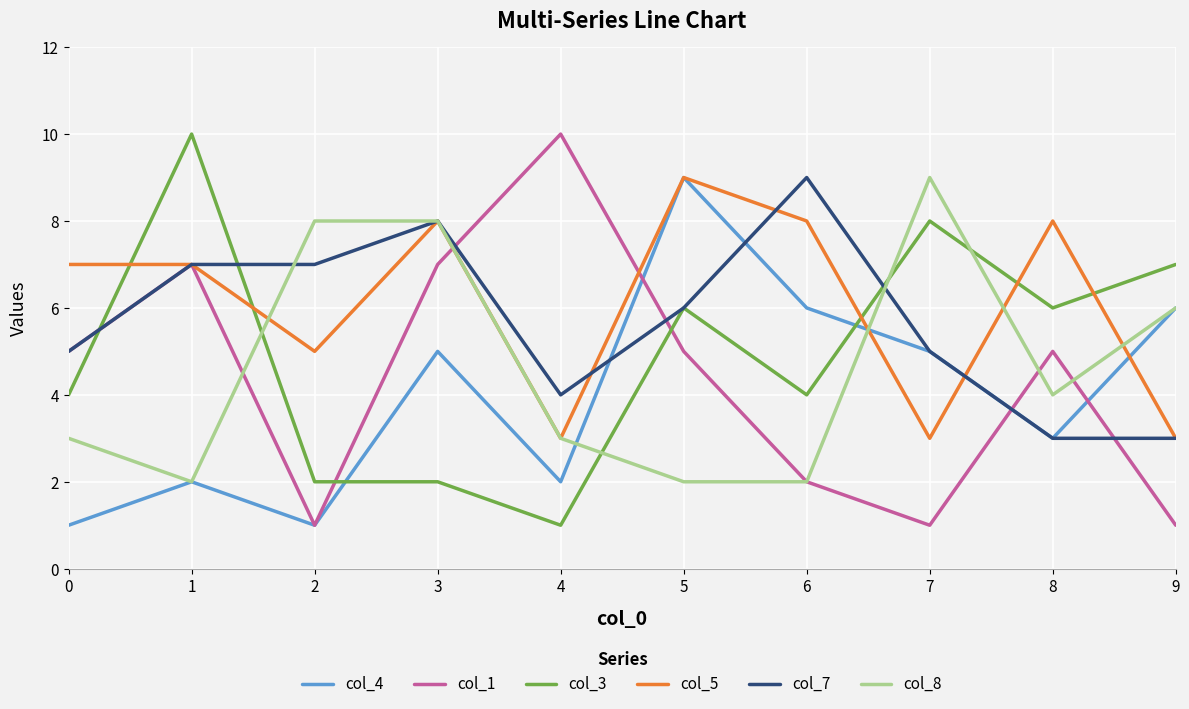

How many series are shown in this chart?

6